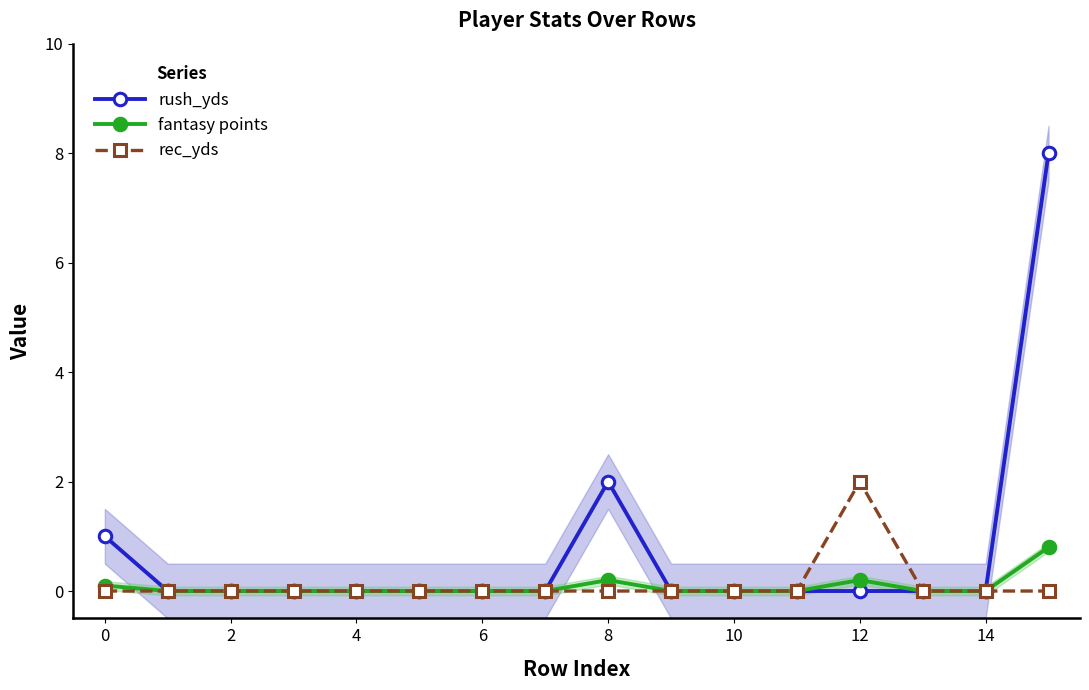

Rank the series at 12 from lowest to highest value.

rush_yds, fantasy points, rec_yds